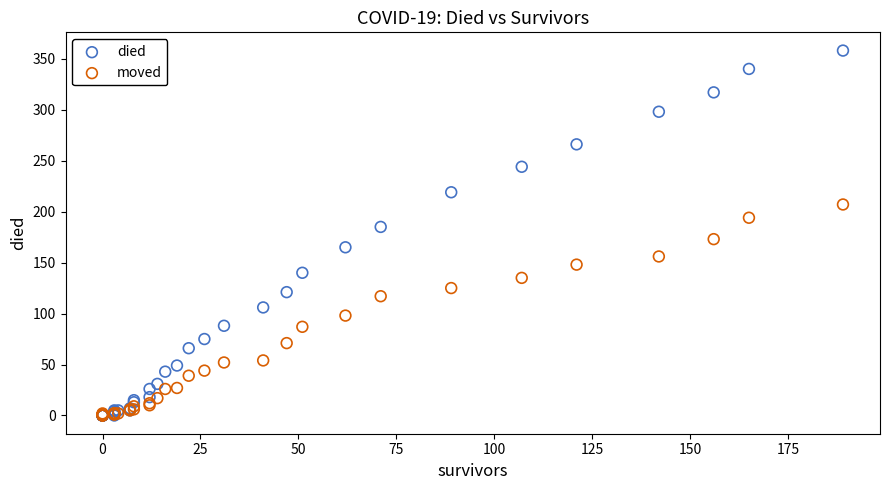

Which series has the widest spread of Y values?

died